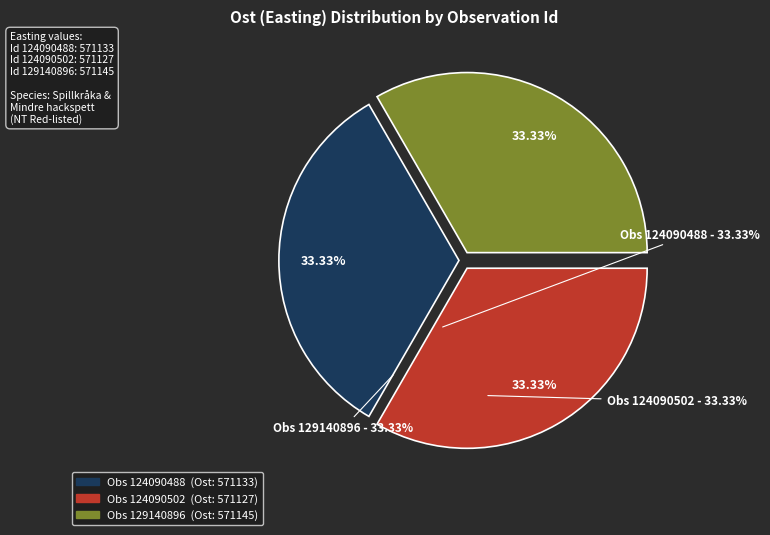

Does any single category account for the majority?

No